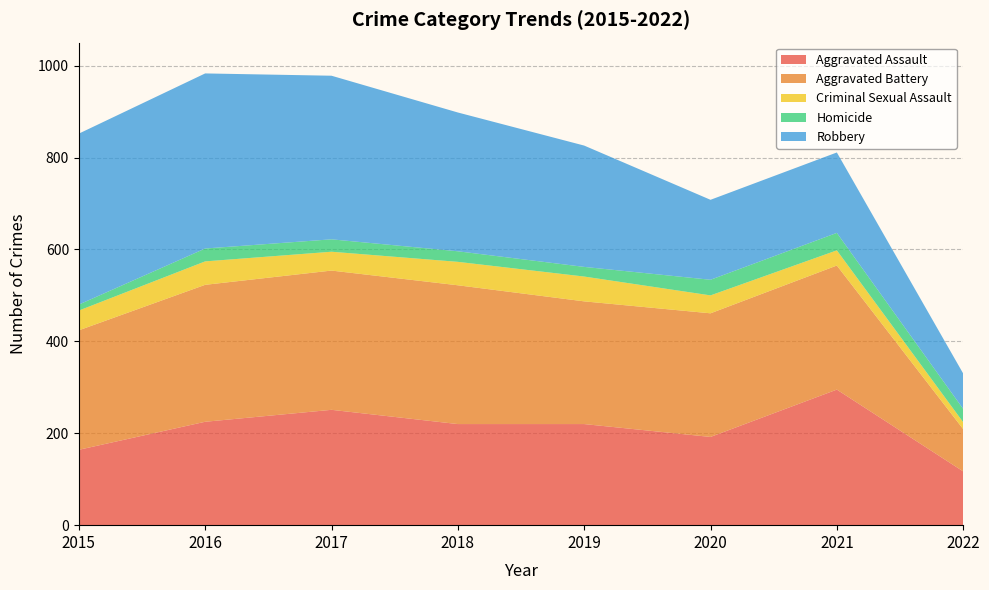

Reading right to left, transcribe all the data shown in this chart.

Aggravated Assault: 117	295	192	220	220	251	225	164
Aggravated Battery: 92	270	269	267	302	303	298	260
Criminal Sexual Assault: 15	33	39	54	51	41	51	43
Homicide: 29	38	34	21	23	27	28	13
Robbery: 77	175	174	264	302	356	381	372